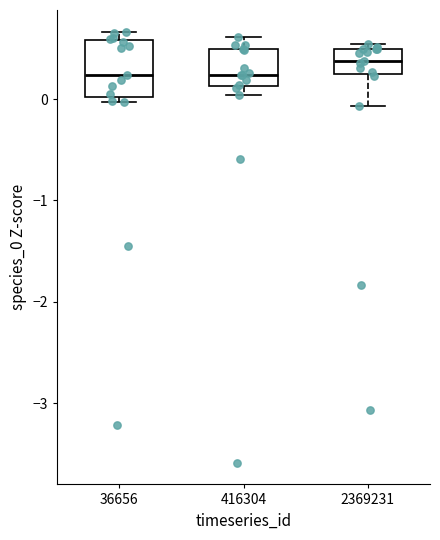

Where is the upper edge of the box at x = 36656 on the y-axis? The values are not printed on the chart, so give them approximately, as read against the axis.

0.6